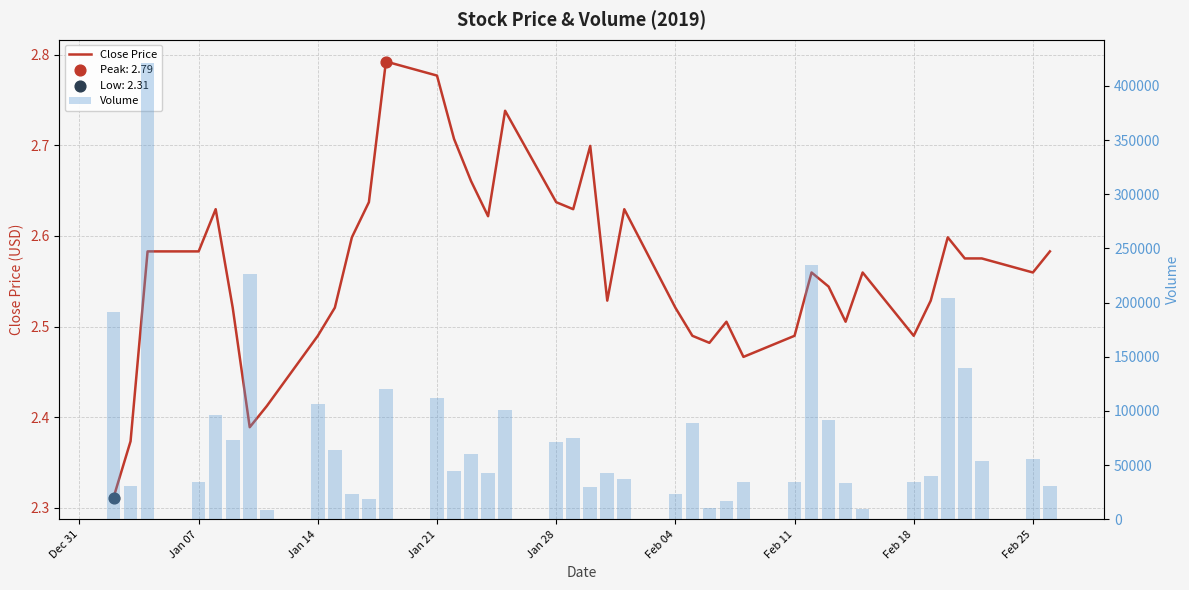

Is the value of Volume at 21 greater than the value of Close Price at 29?

Yes